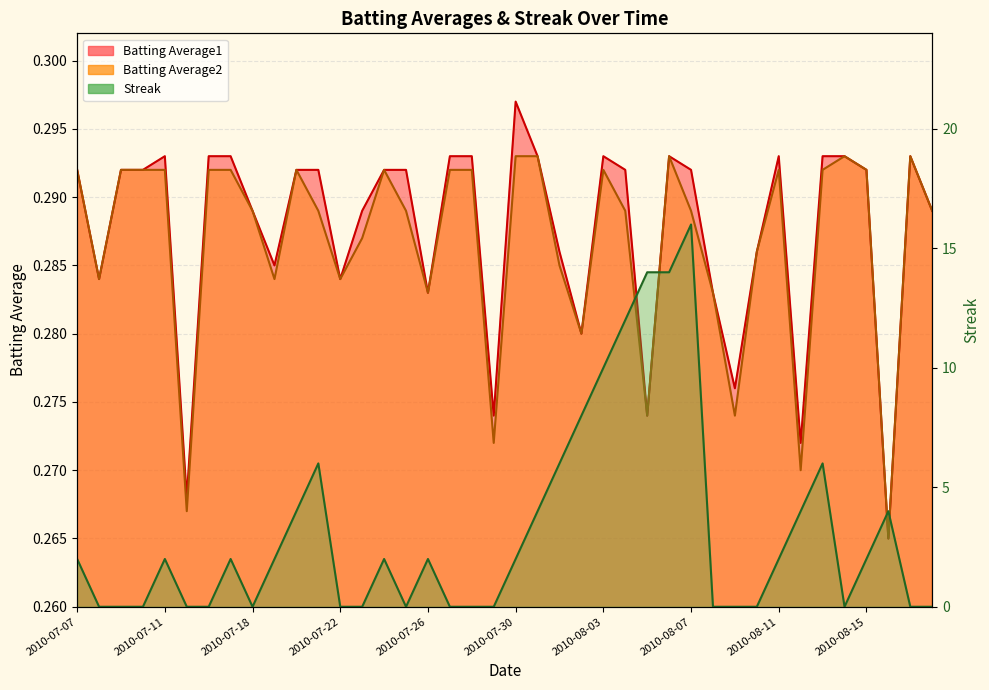

Count the number of data series in this chart.

3